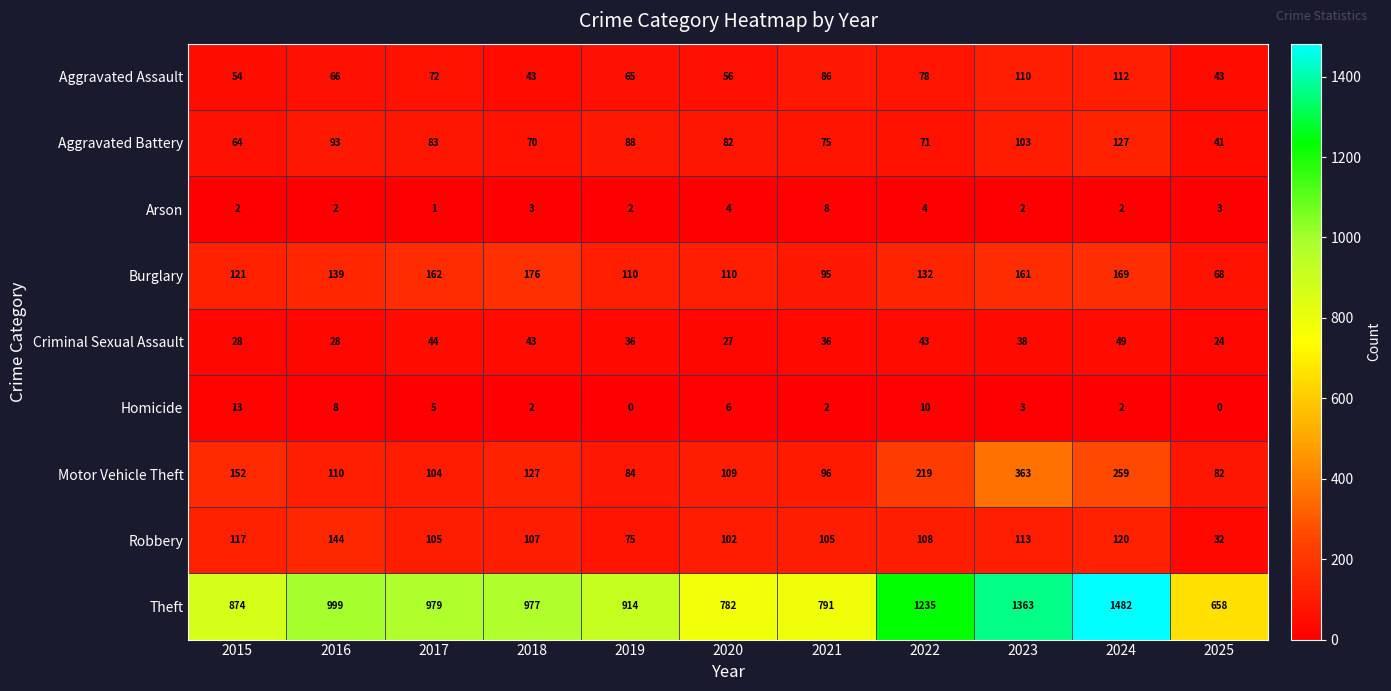

The Burglary series shows 43 at 2020. True or false?

False